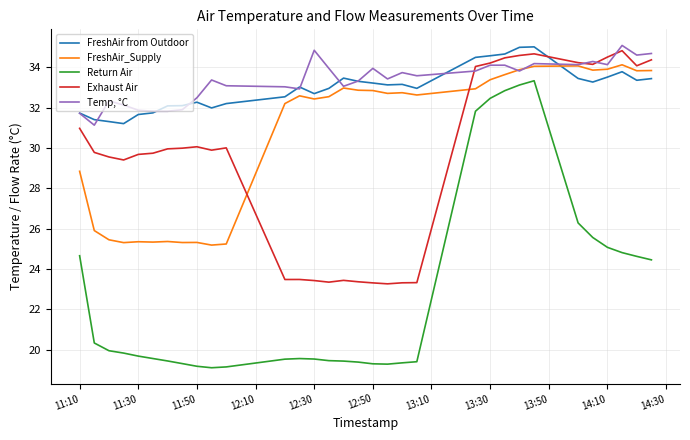

Which series has the largest range (max minus min)?

Return Air